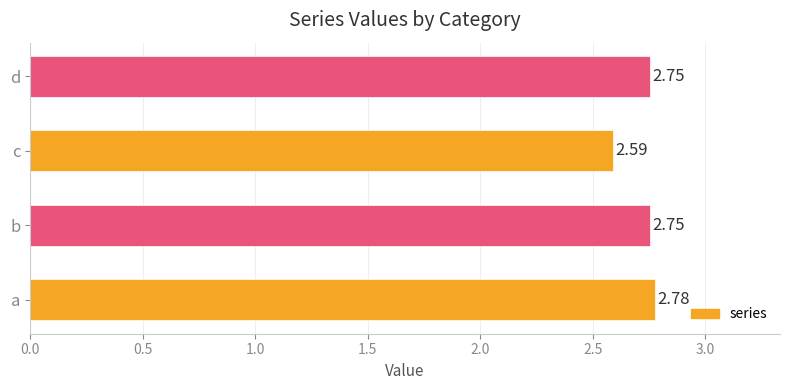

Which has a higher value, a or c?

a